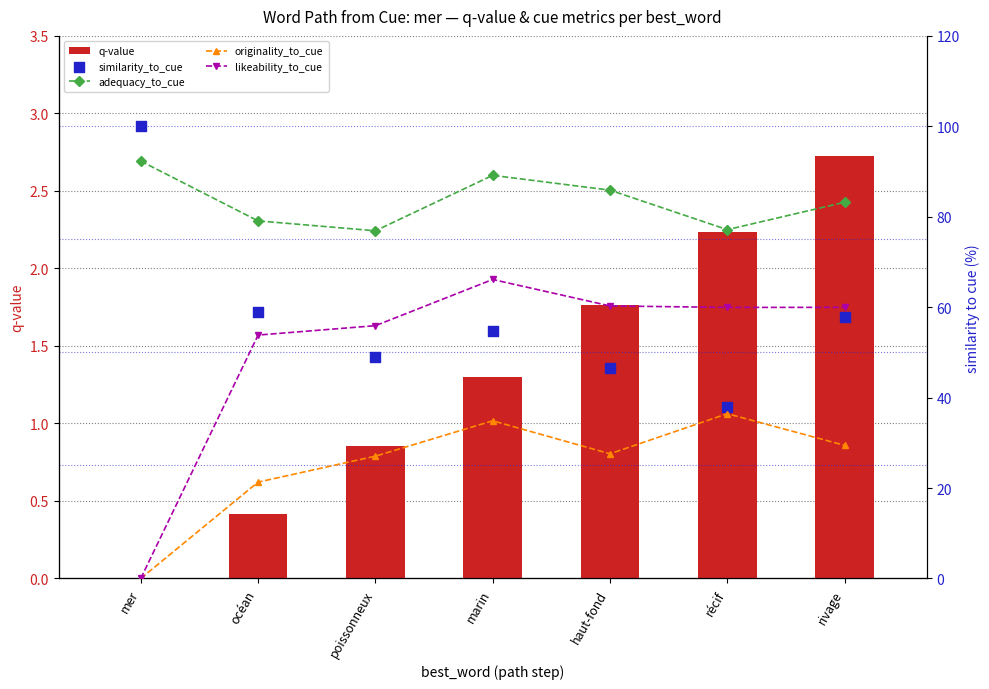

At which category is the sum across all series the highest?

mer